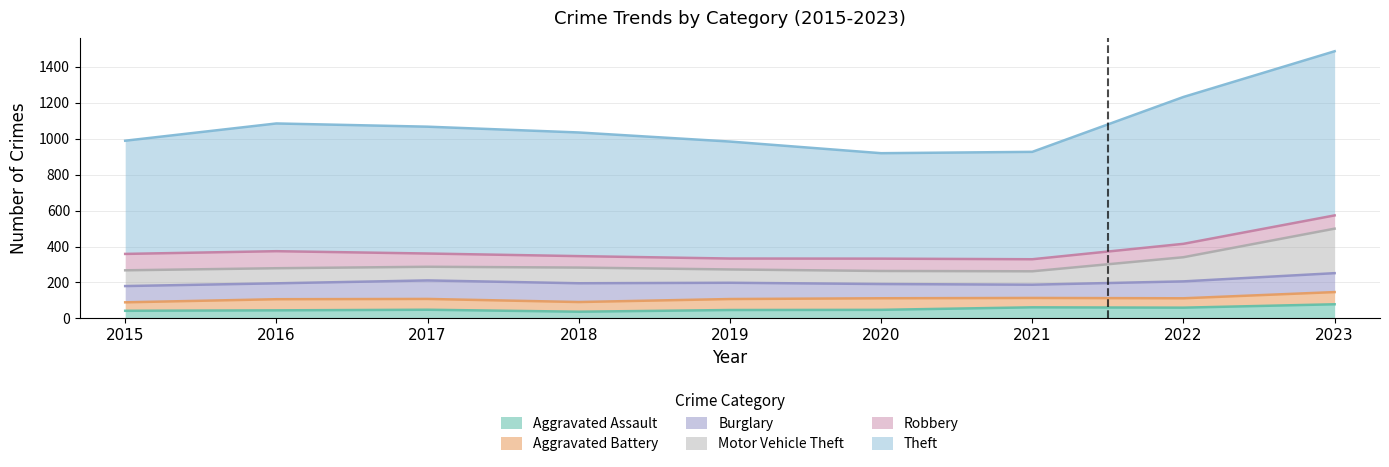

True or false: Burglary has more than 2 points higher than both neighbors.

False